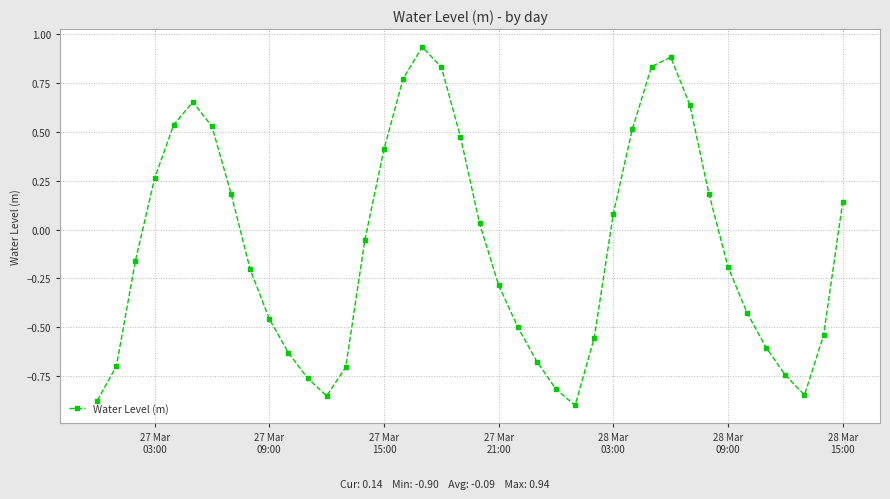

How many points are higher than both their immediate neighbors (excluding endpoints)?

3